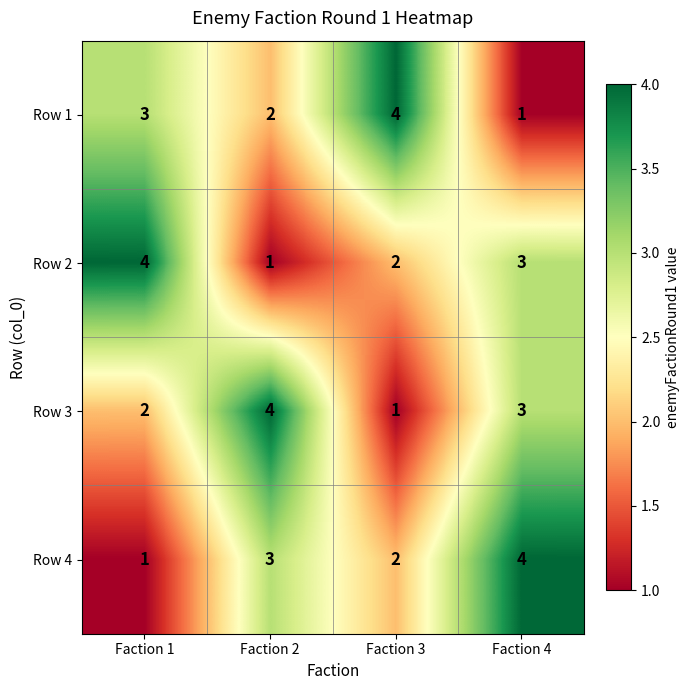

What is the sum of all Row 1 values?

10